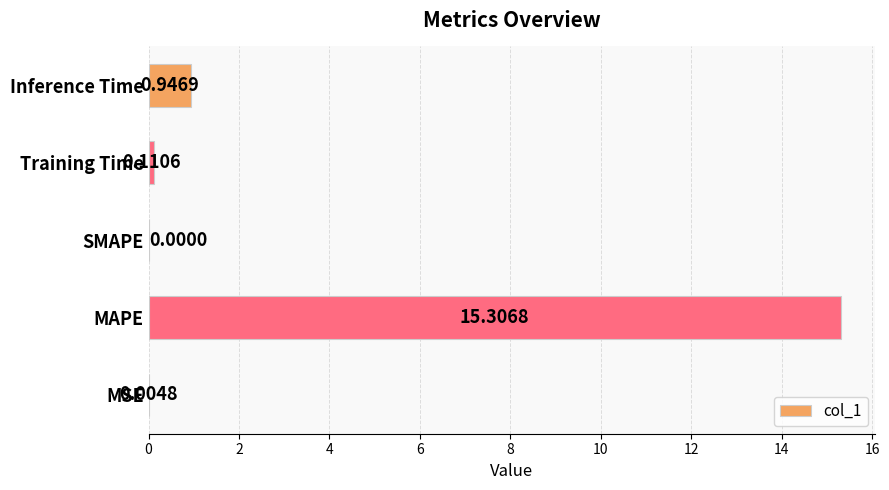

Which category has the highest value across all series?

MAPE